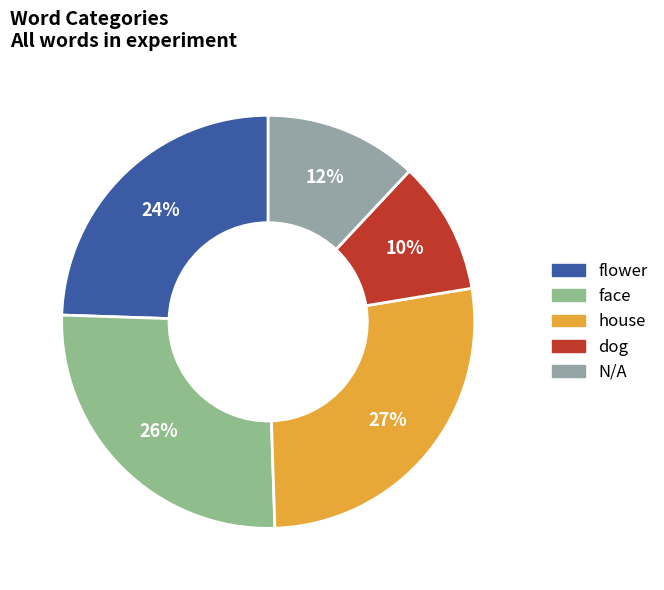

What is the largest slice in the pie chart?

house